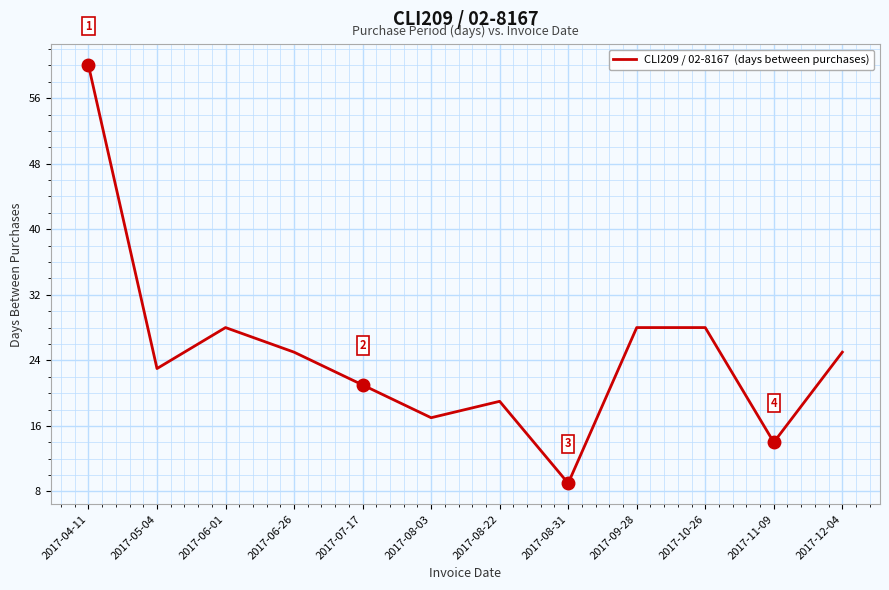

Where is the data nearest to the value 34?

2017-06-01